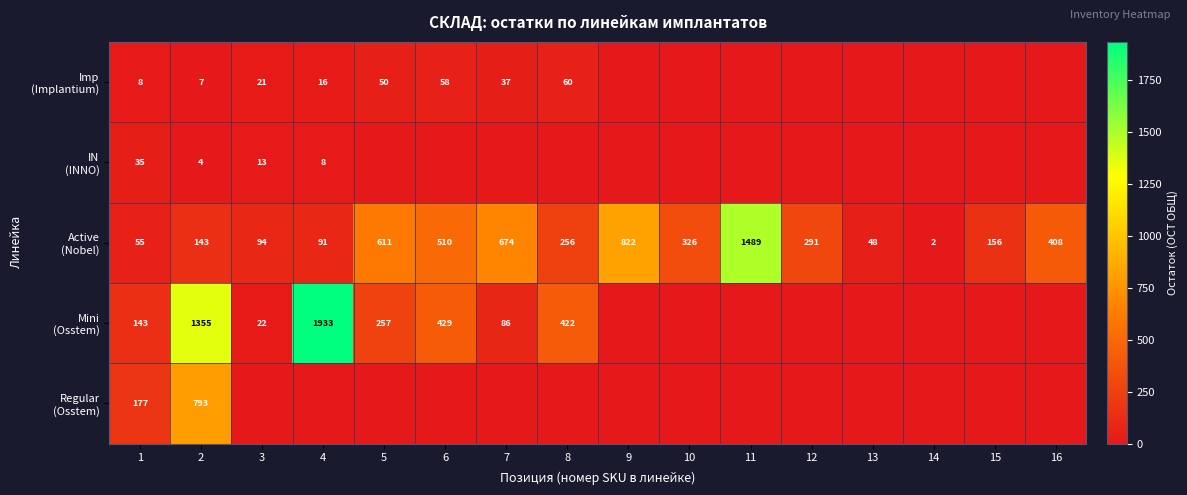

The IN (INNO) series shows 0 at 16. True or false?

True